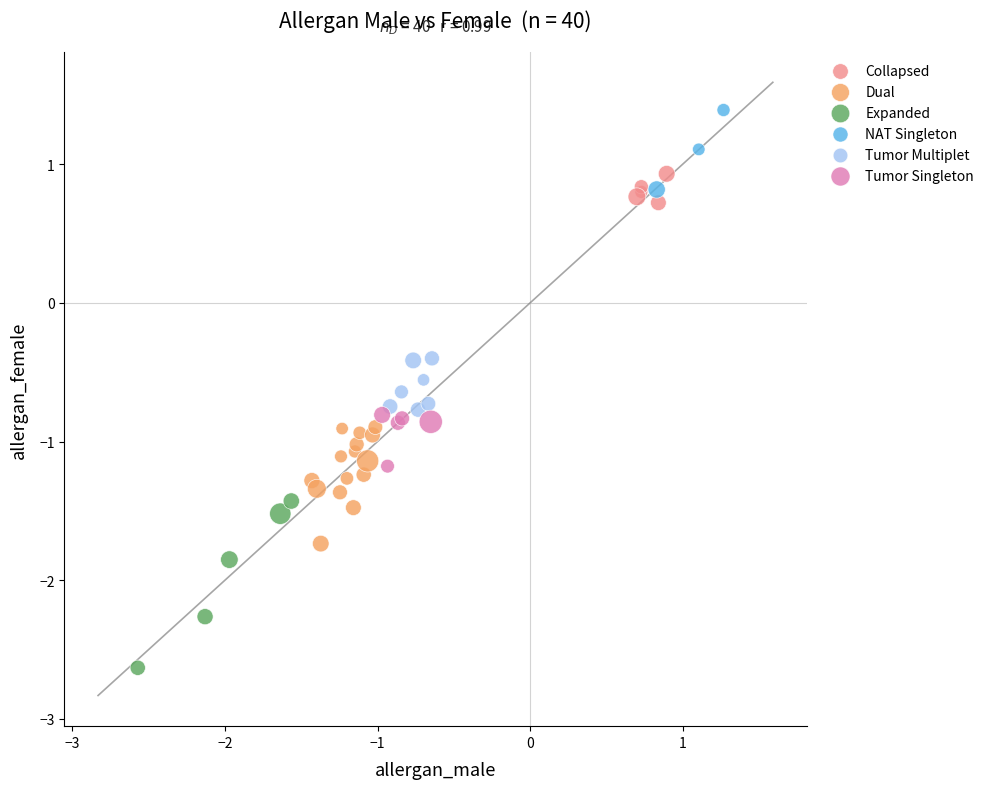

Which series contains the lowest Y value?

Expanded